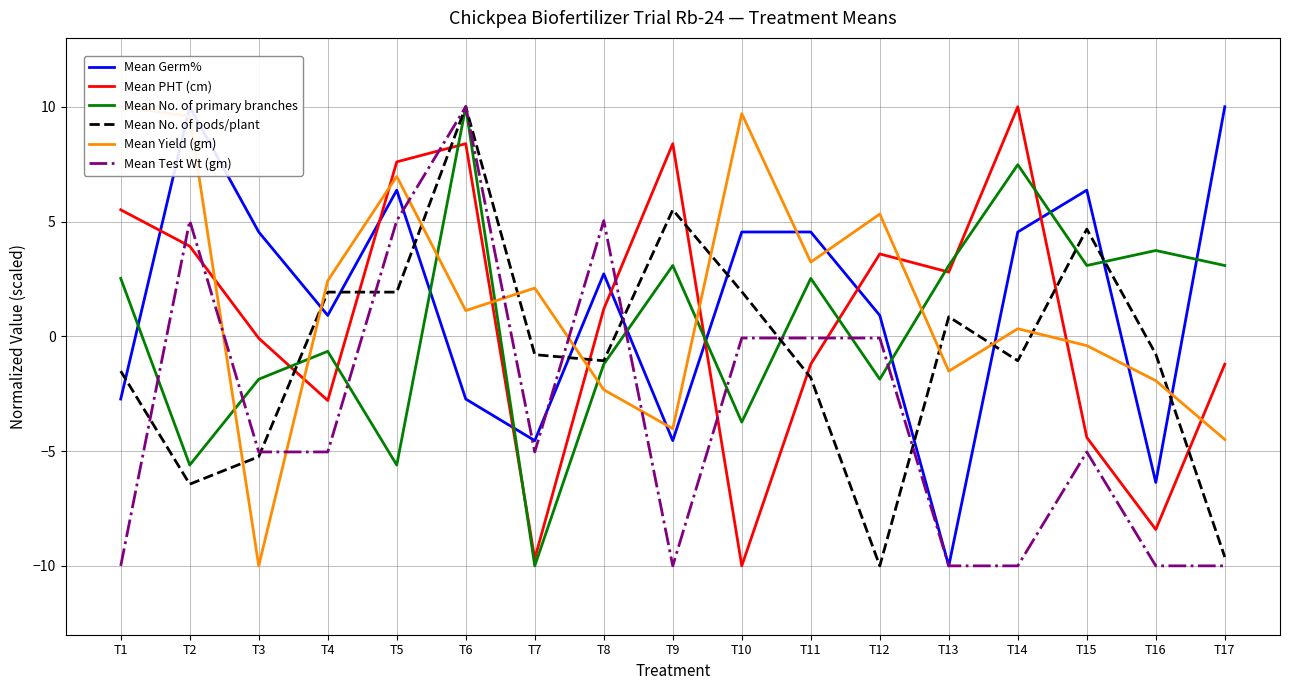

What is the minimum value shown in the chart?

-10.0